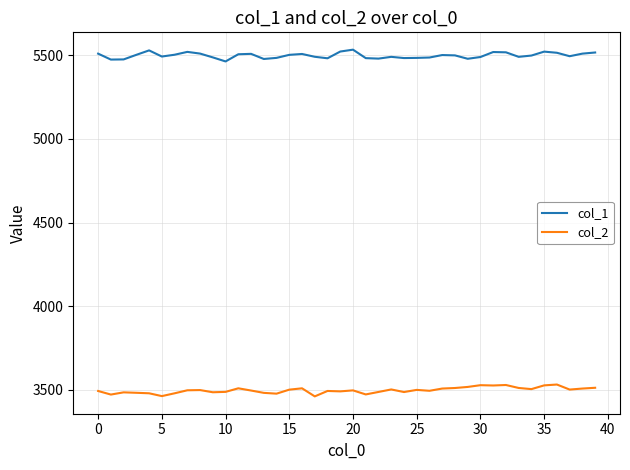

Rank the series by their average value, from lowest to highest.

col_2, col_1